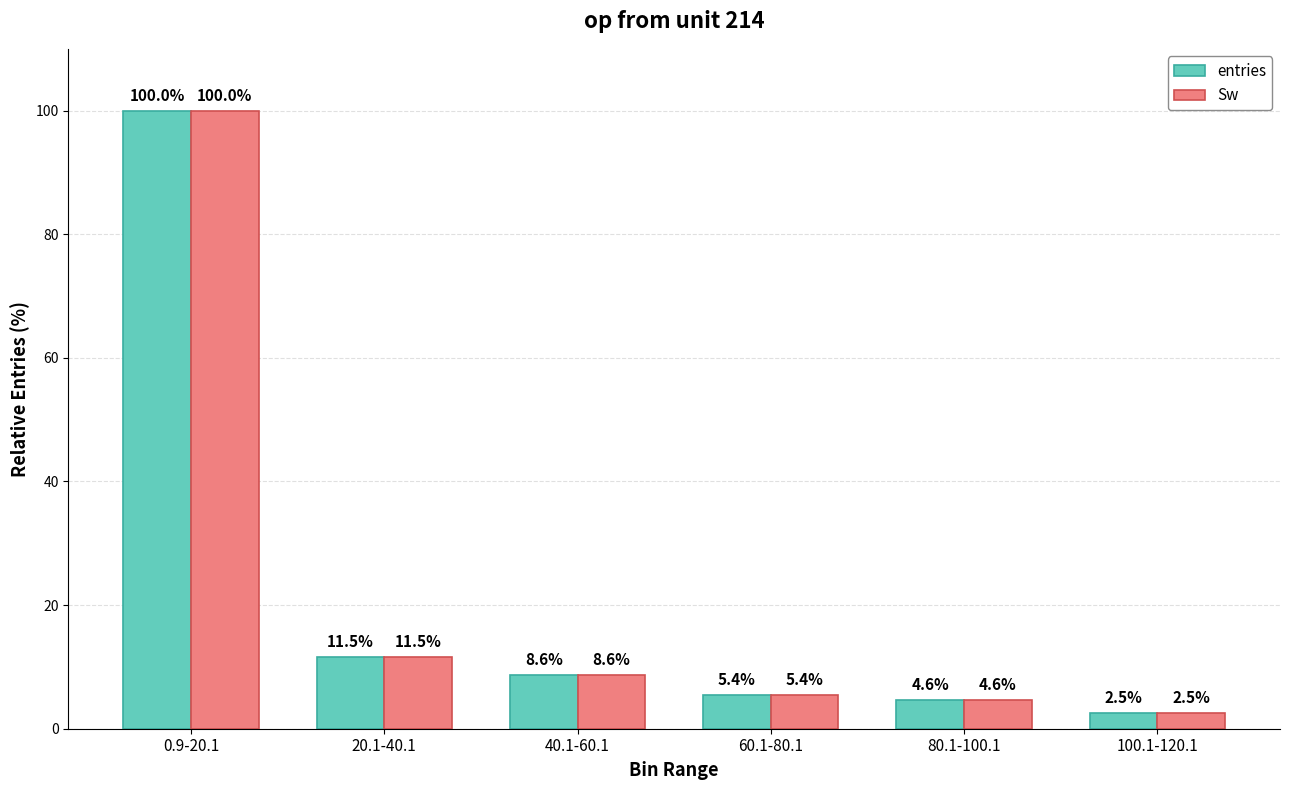

What is the sum of all Sw values?

132.8